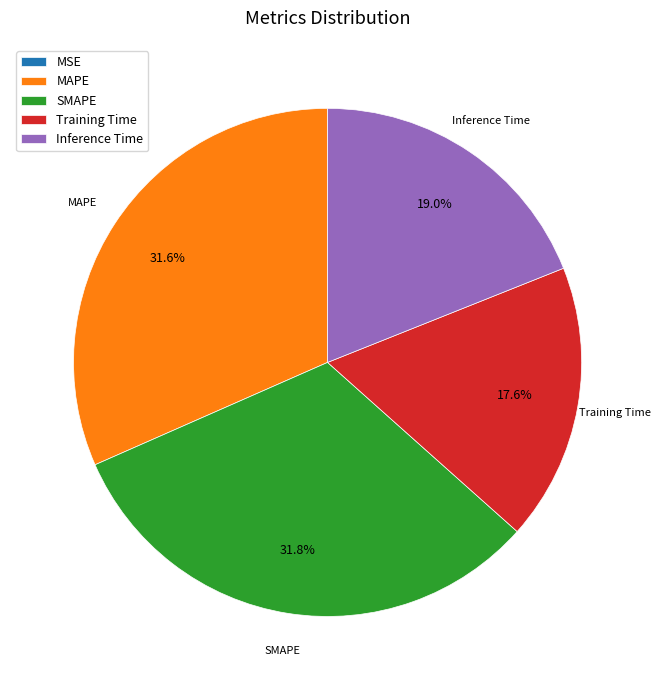

To the nearest percent, what is the difference between the largest and smallest slice percentages?

32%